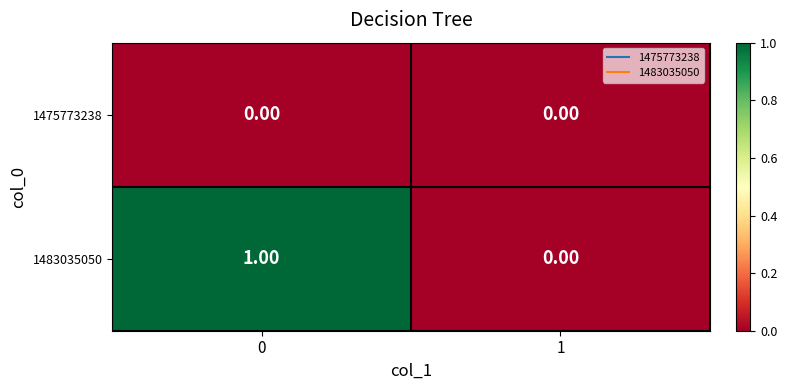

Which series has the largest total across all categories?

1483035050